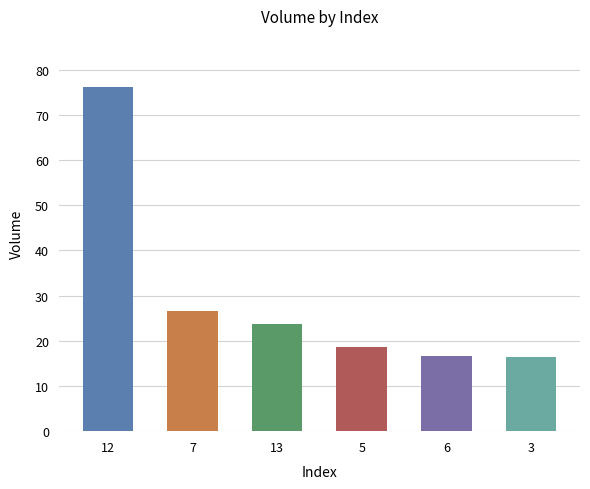

Reading left to right, what are all the values shown in this chart?

76.1	26.7	23.8	18.6	16.7	16.4